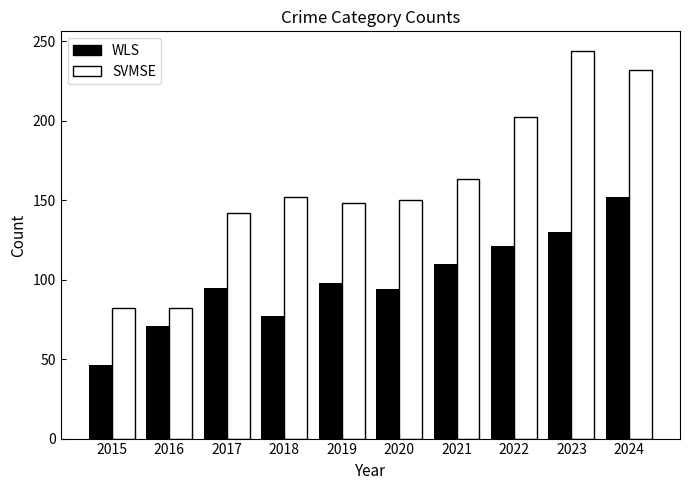

At how many categories does at least one series exceed 58?

10